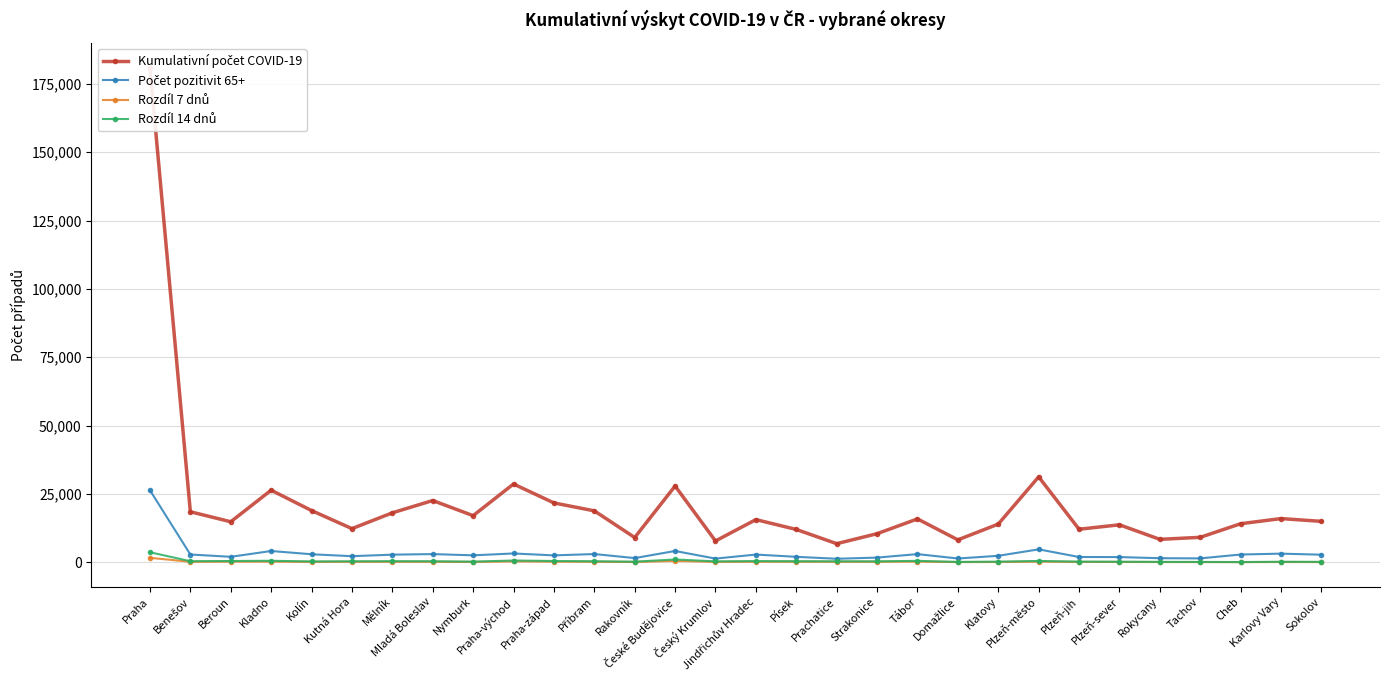

What is the total value across all series at Písek?

14469